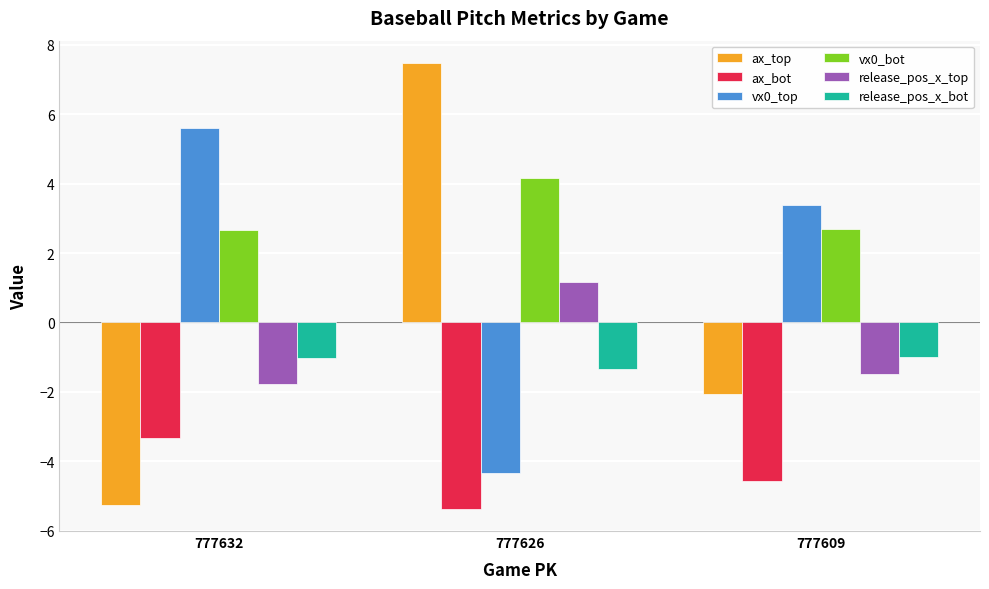

Reading right to left, transcribe all the data shown in this chart.

ax_top: -2.1	7.5	-5.3
ax_bot: -4.6	-5.4	-3.3
vx0_top: 3.4	-4.3	5.6
vx0_bot: 2.7	4.2	2.7
release_pos_x_top: -1.5	1.2	-1.8
release_pos_x_bot: -1.0	-1.3	-1.0